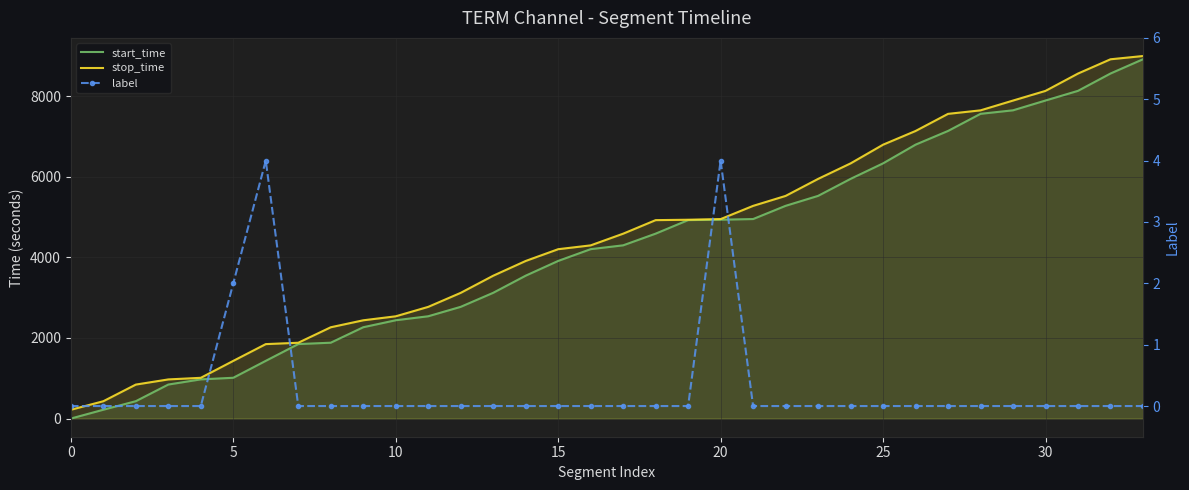

What are all the series names shown in the legend?

start_time, stop_time, label